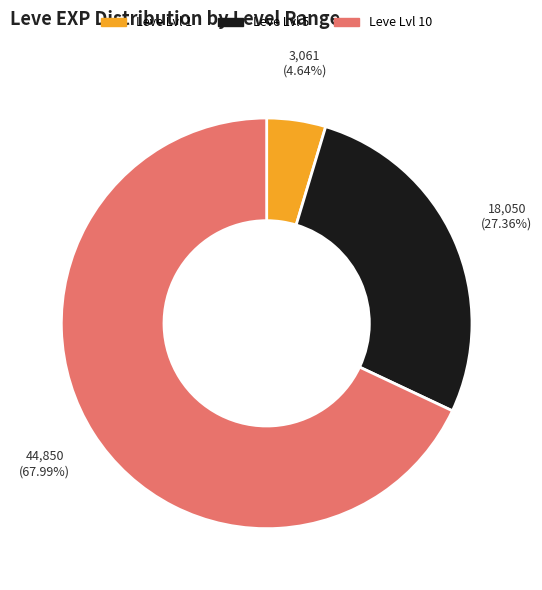

Does any single category account for the majority?

Yes